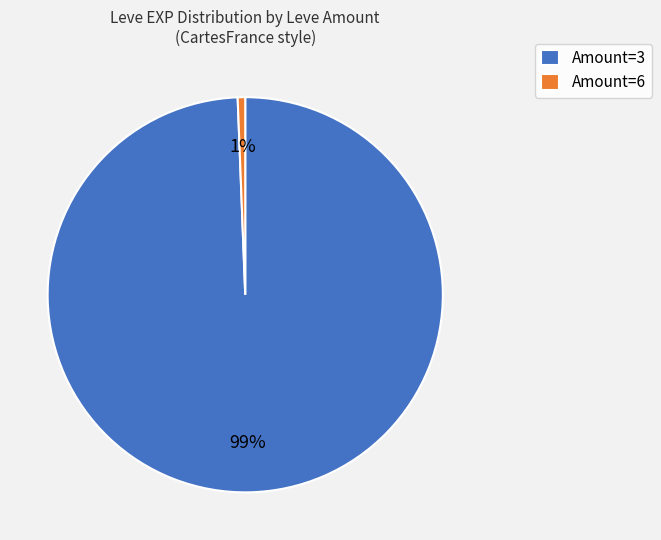

What percentage is the Amount=6 slice, to the nearest percent?

1%